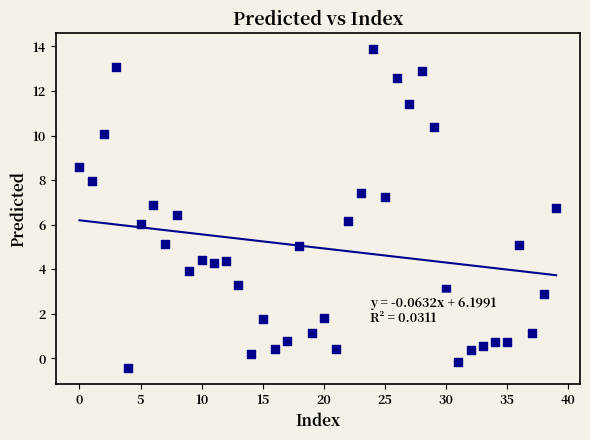

What is the range of Y values (max minus min)?

14.3